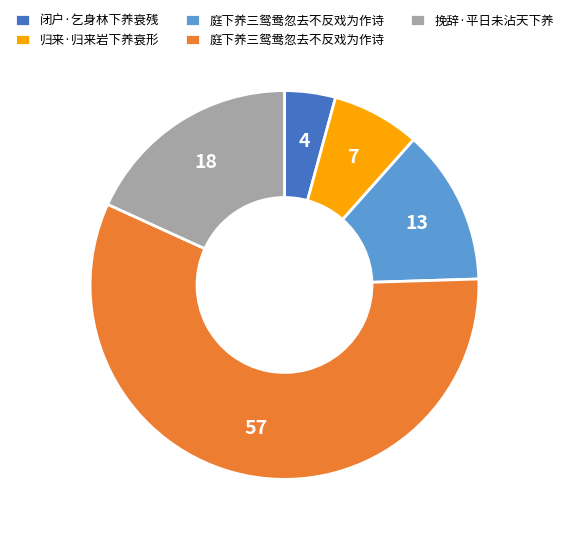

Is there a majority slice in this chart?

Yes